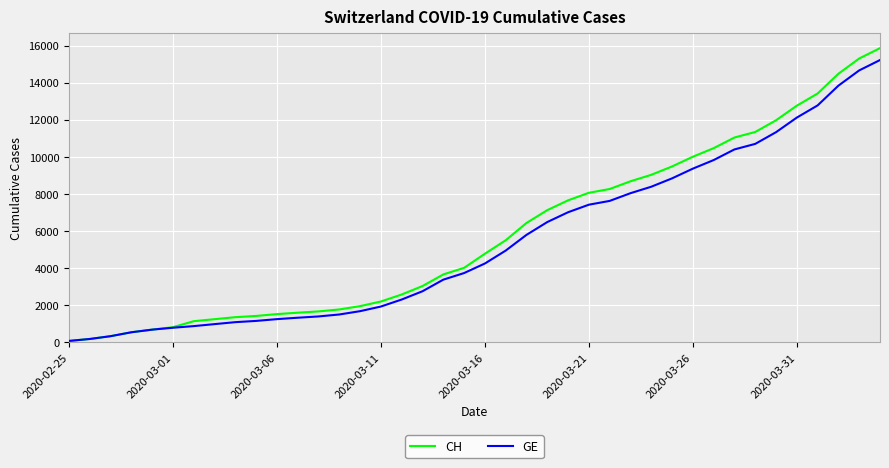

What is the sum of all GE values?

216920